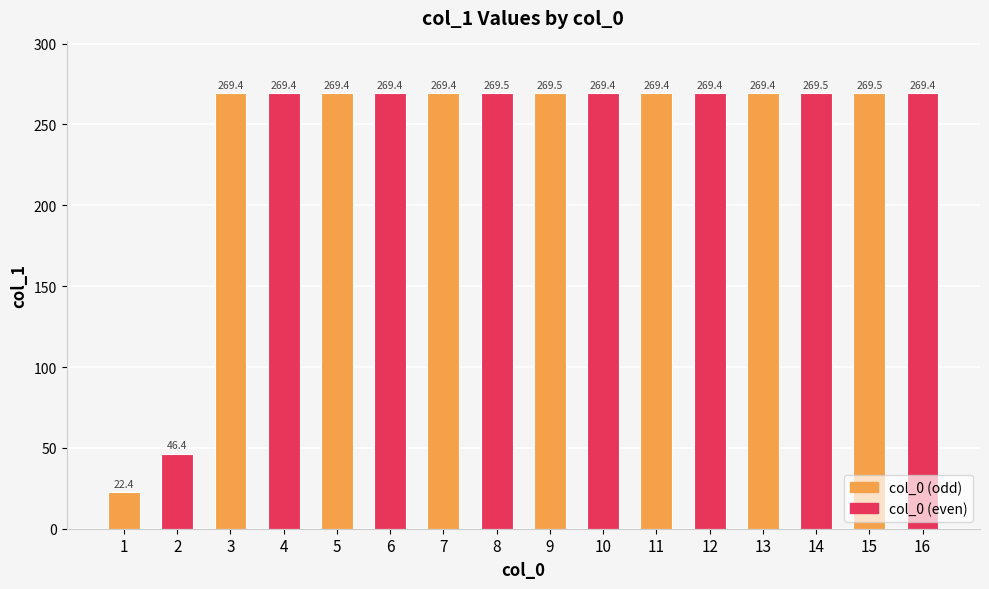

What is the smallest value displayed?

22.4